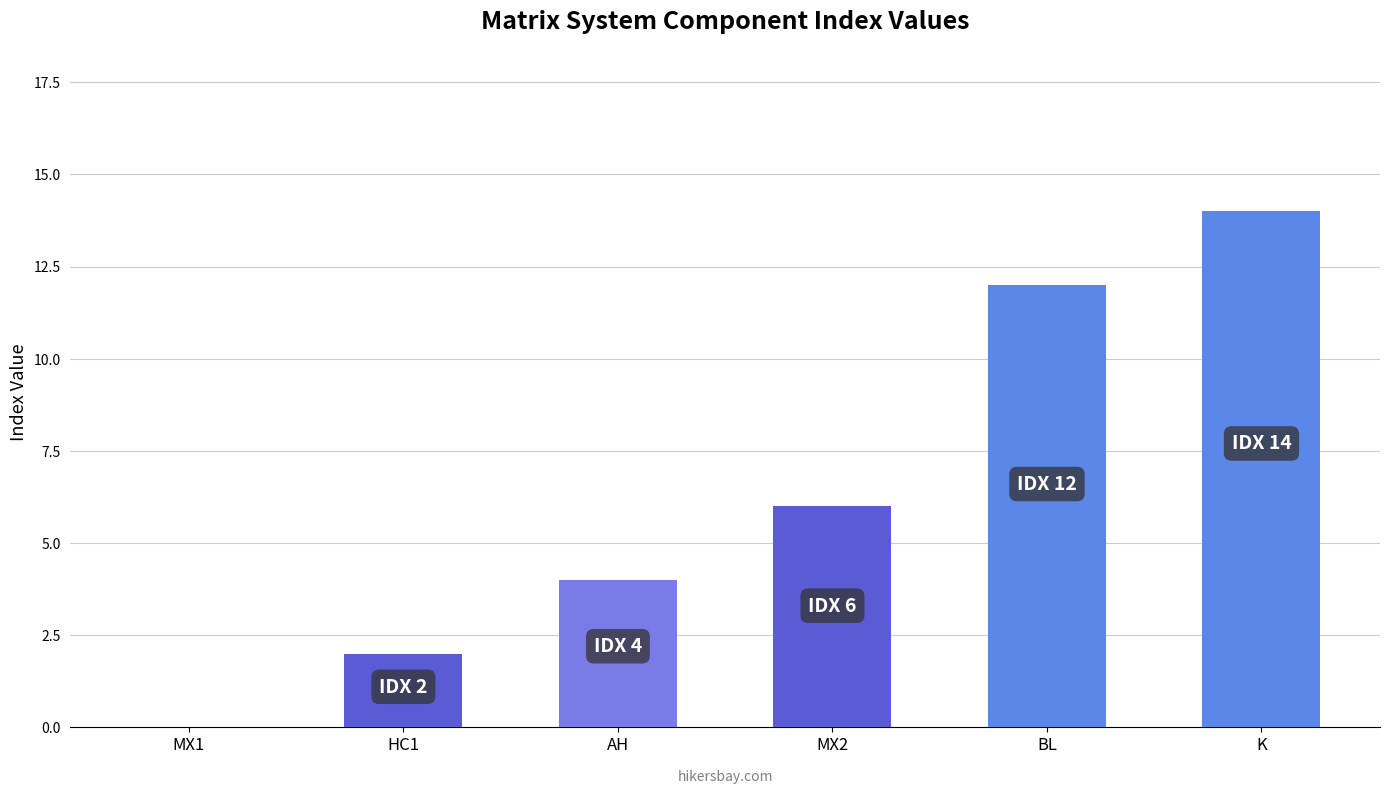

Reading left to right, what are all the values shown in this chart?

0	2	4	6	12	14